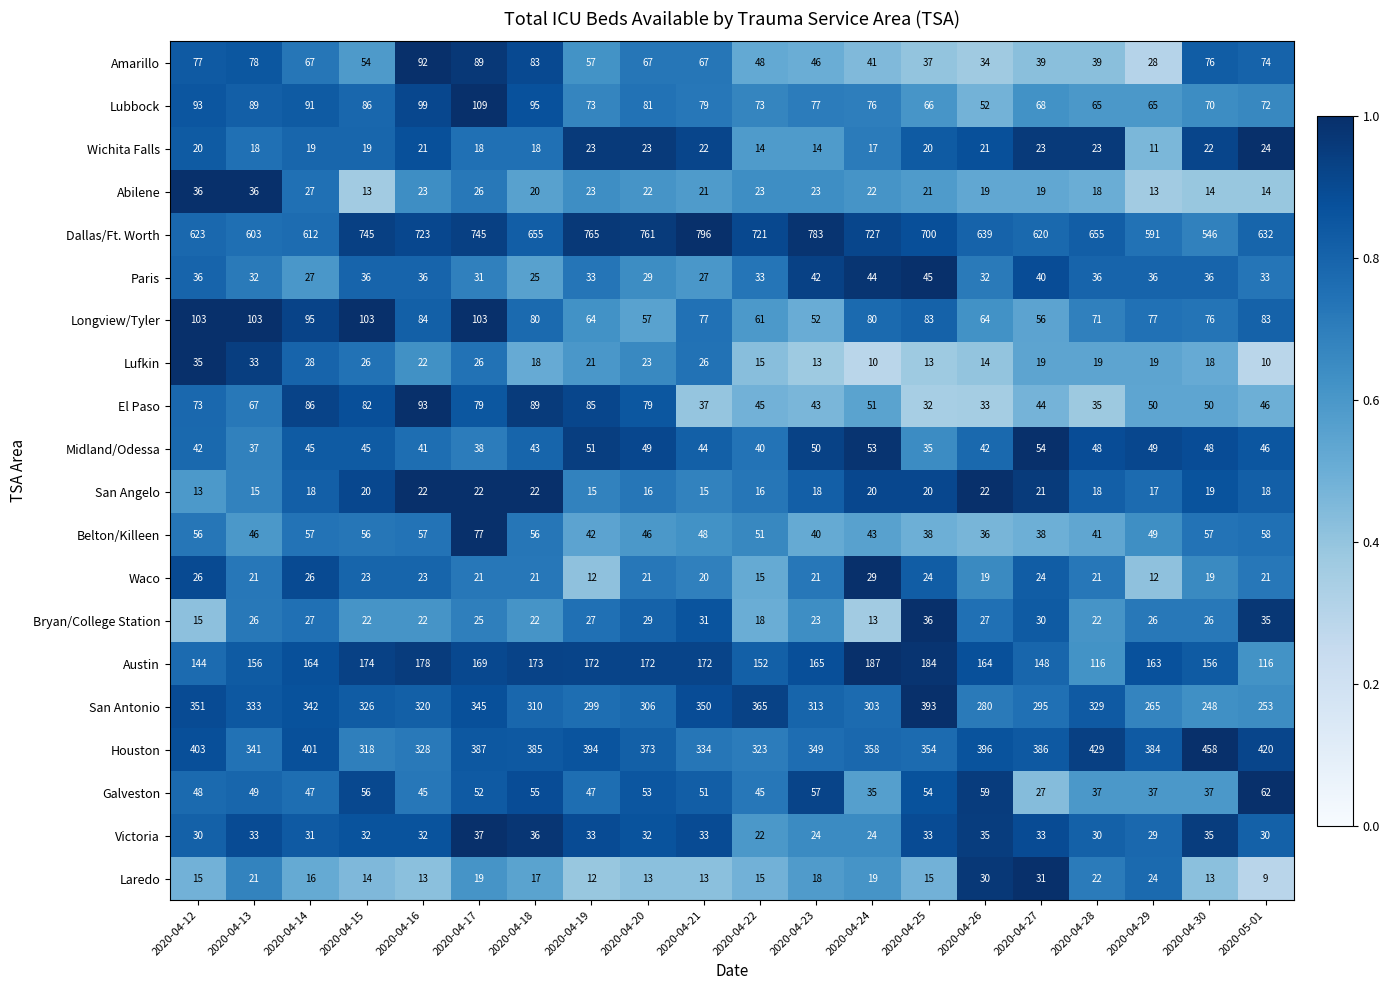

Which series has the largest total across all categories?

Dallas/Ft. Worth